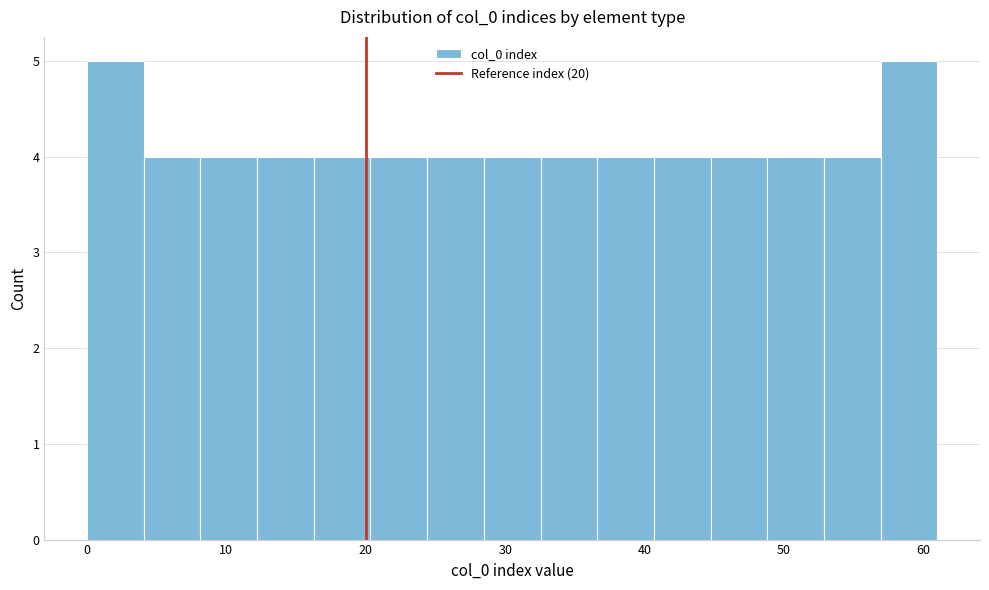

Reading left to right, list every bar in this chart as the range it spans on the x-axis followed by its height. Neither the bar edges nor the heights are printed on the chart, so give them approximately, as read against the axes.

0 to 4: 5
4 to 8: 4
8 to 12: 4
12 to 16: 4
16 to 20: 4
20 to 24: 4
24 to 28: 4
28 to 33: 4
33 to 37: 4
37 to 41: 4
41 to 45: 4
45 to 49: 4
49 to 53: 4
53 to 57: 4
57 to 61: 5